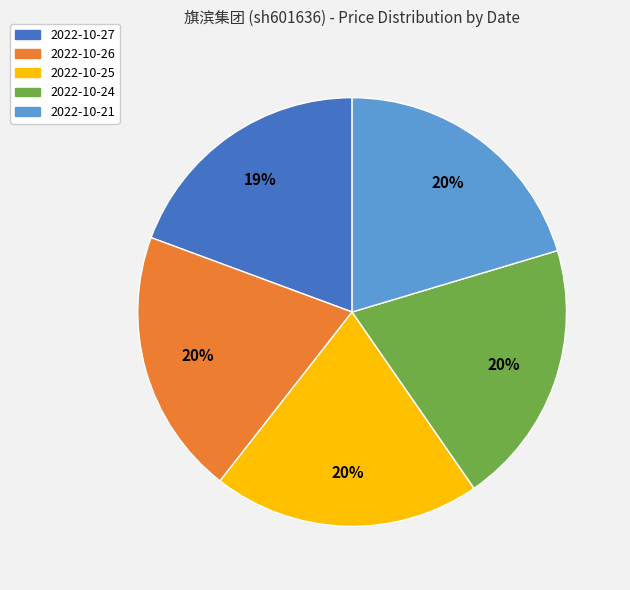

Is there any slice that represents more than half of the pie?

No